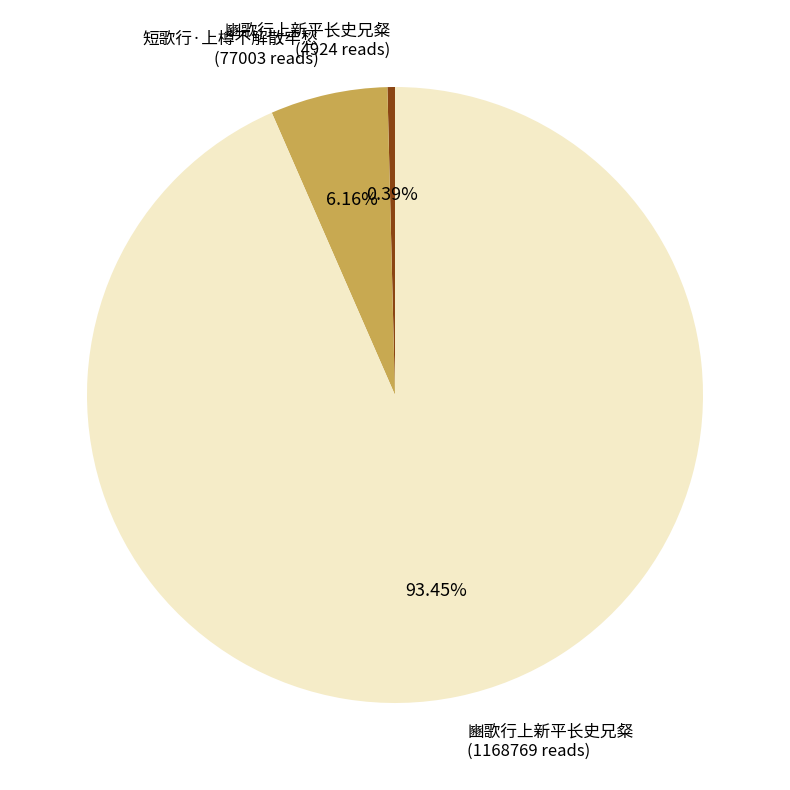

Is there a majority slice in this chart?

Yes